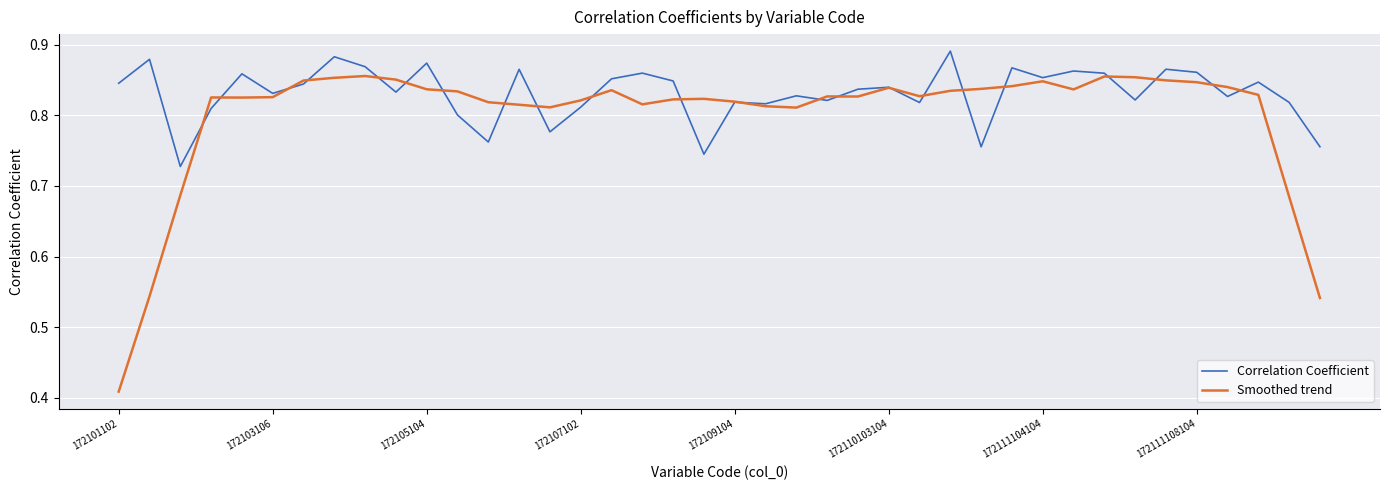

Which series has the largest range (max minus min)?

Smoothed trend